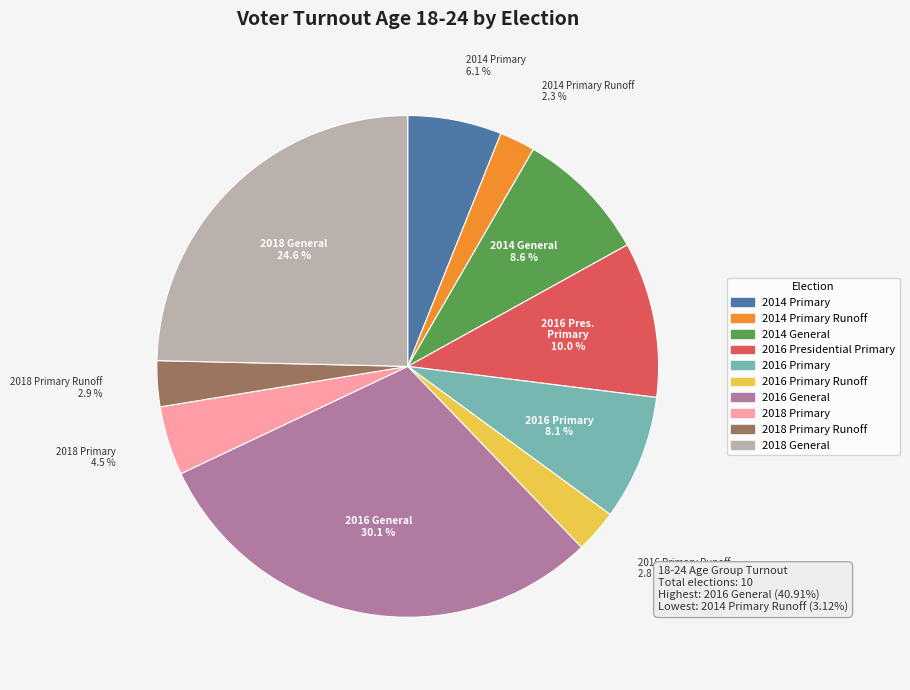

Is there any slice that represents more than half of the pie?

No